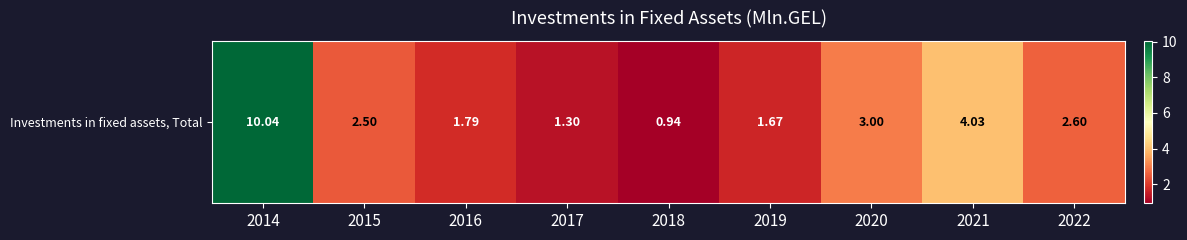

Read the value at 2017.

1.3